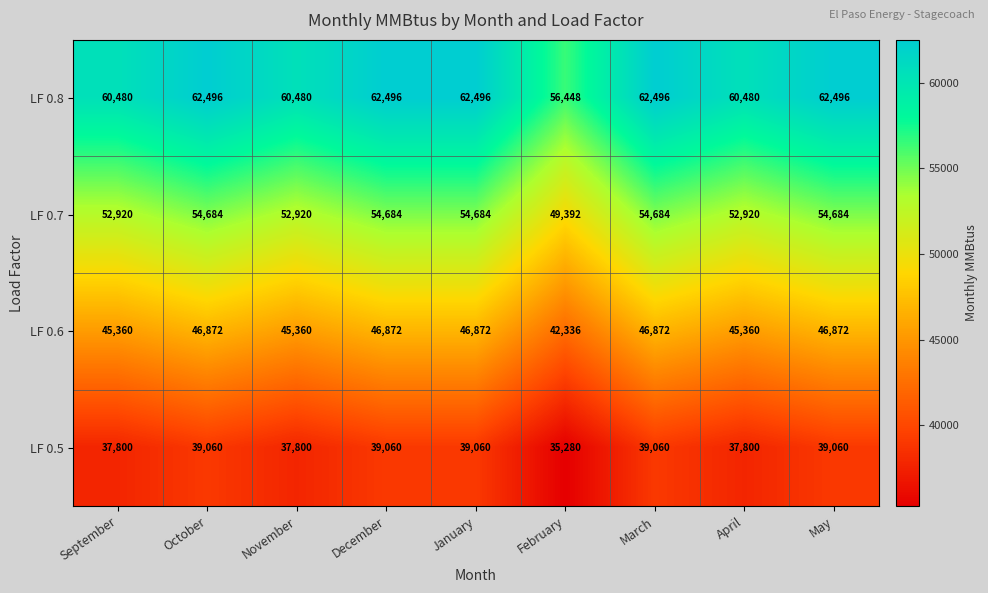

Count the LF 0.8 values in the range 60480 to 62496.

8